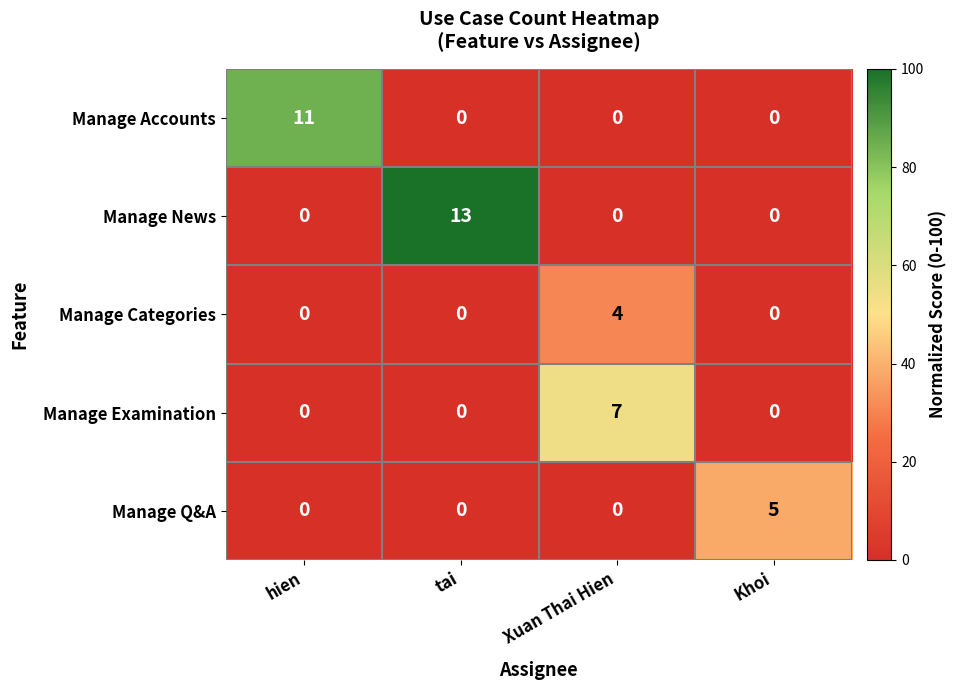

How many distinct data groups are displayed?

5